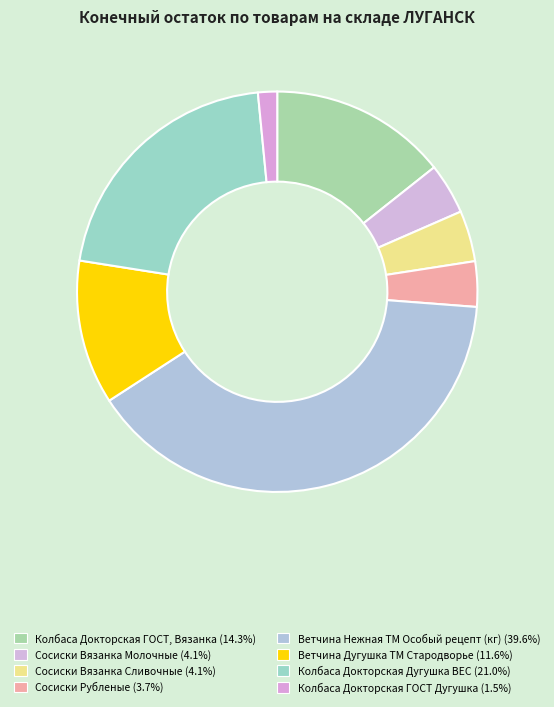

Rank the categories by value from lowest to highest.

Колбаса Докторская ГОСТ Дугушка, Сосиски Рубленые, Сосиски Вязанка Сливочные, Сосиски Вязанка Молочные, Ветчина Дугушка ТМ Стародворье, Колбаса Докторская ГОСТ, Вязанка, Колбаса Докторская Дугушка ВЕС, Ветчина Нежная ТМ Особый рецепт (кг)